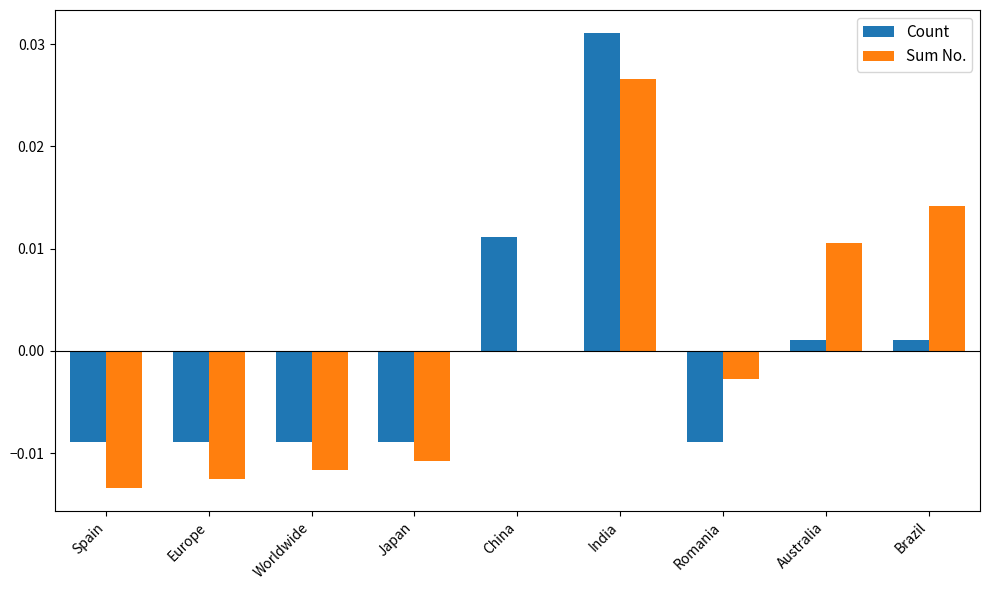

Which series changed the most between China and Brazil?

Sum No.